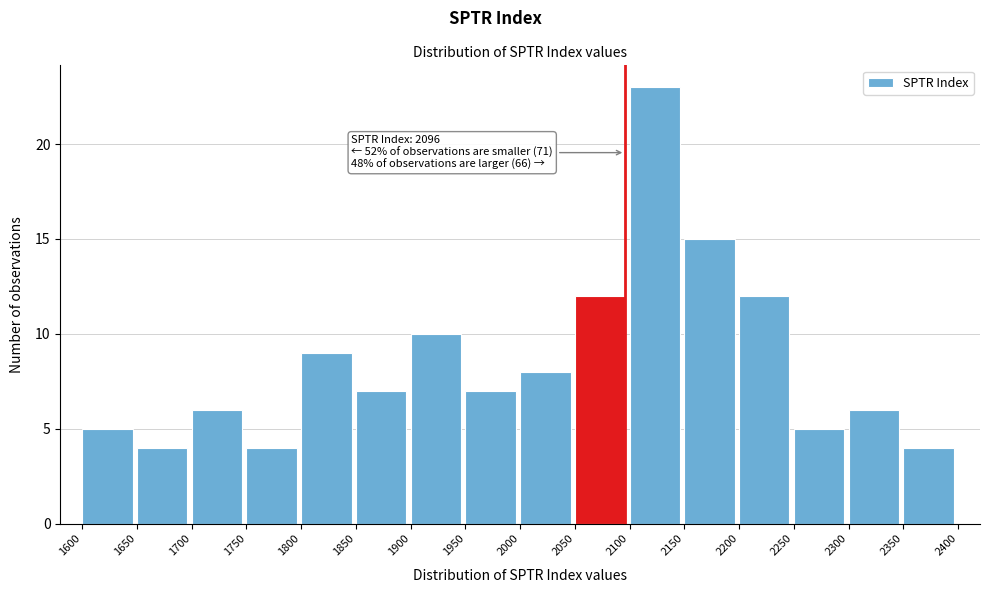

Over which range of the x-axis is the bar tallest?

2100 to 2150